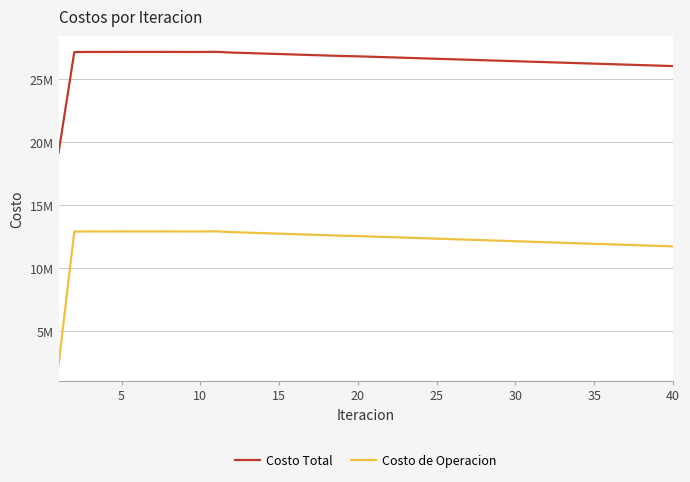

List the series in order of their overall mean, highest first.

Costo Total, Costo de Operacion